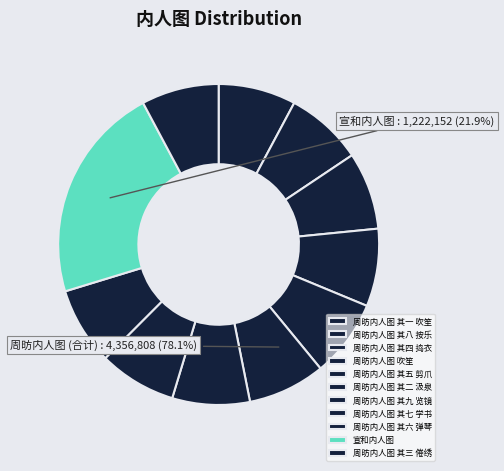

Which has a higher value, 周昉内人图 其五 剪爪 or 周昉内人图 吹笙?

周昉内人图 吹笙